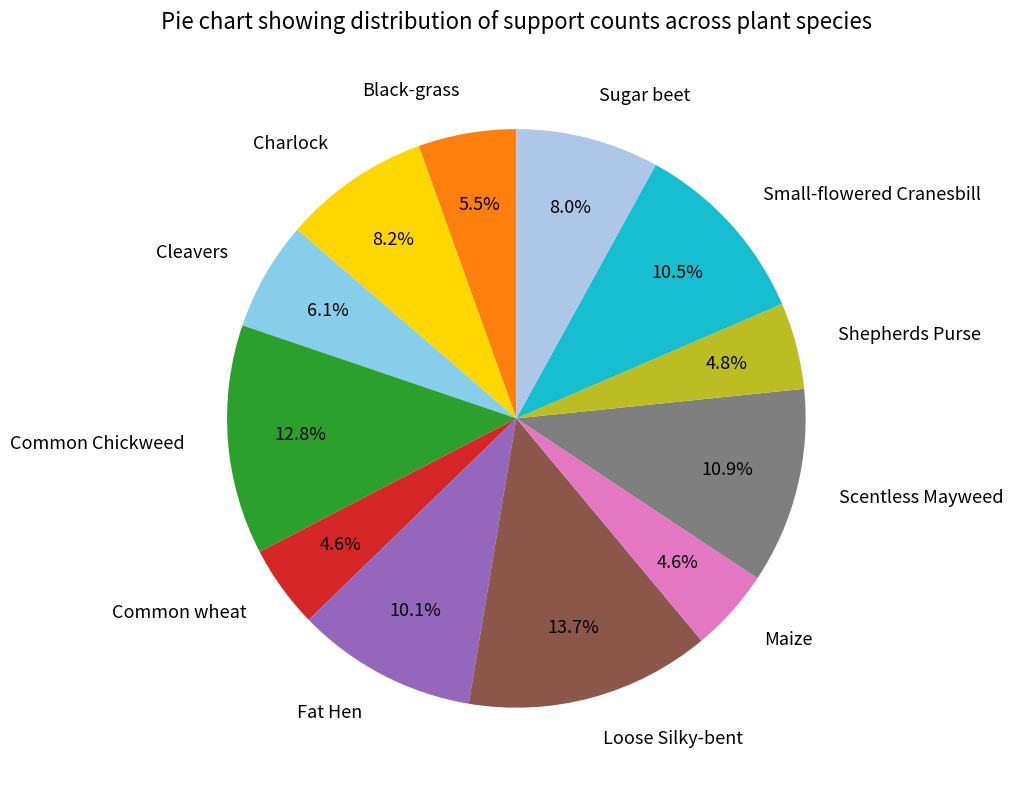

Between Charlock and Small-flowered Cranesbill, which is larger?

Small-flowered Cranesbill